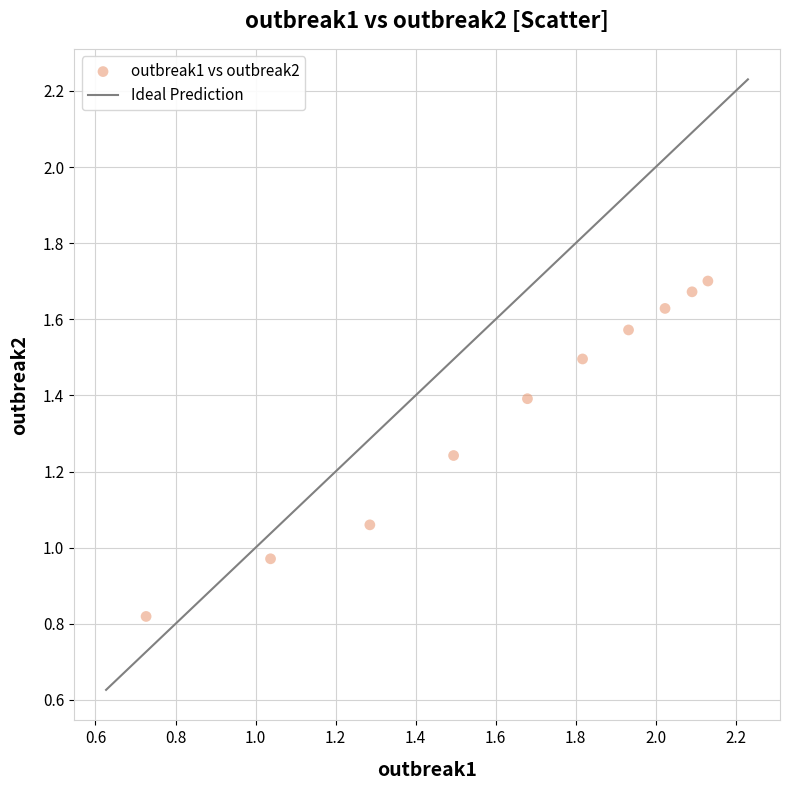

What is the range of Y values (max minus min)?

0.9